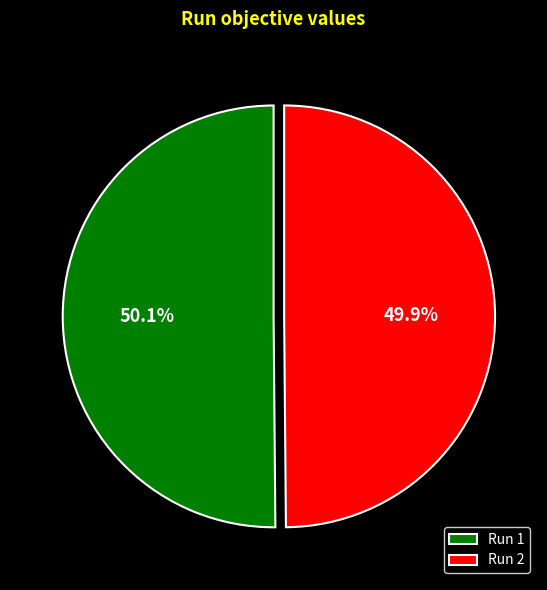

Does any single category account for the majority?

Yes